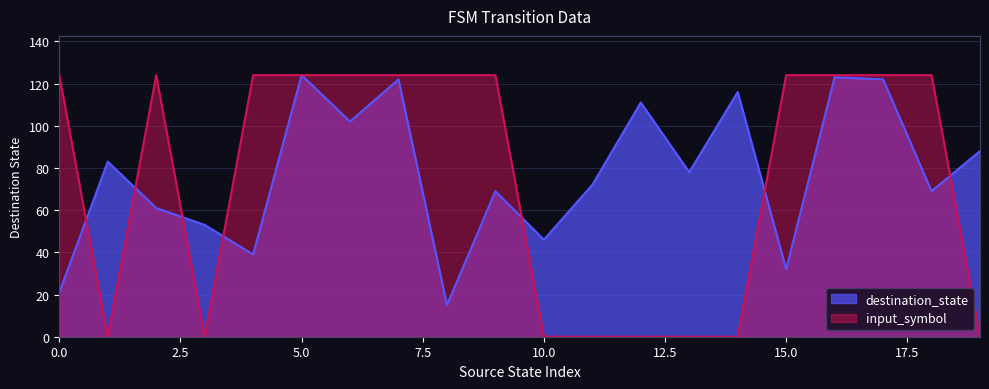

The destination_state series shows 48 at 15.0. True or false?

False